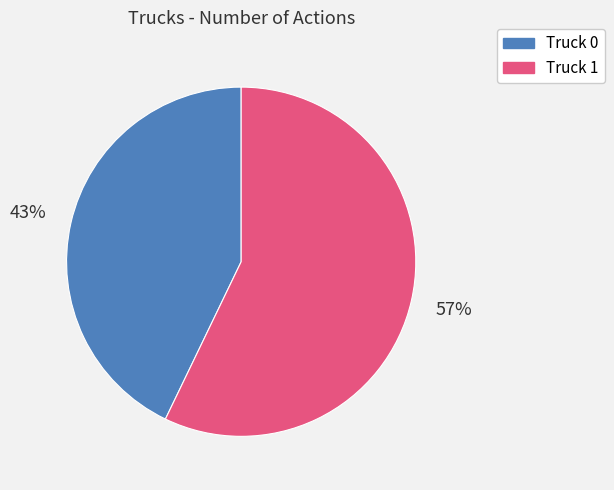

Is there a majority slice in this chart?

Yes